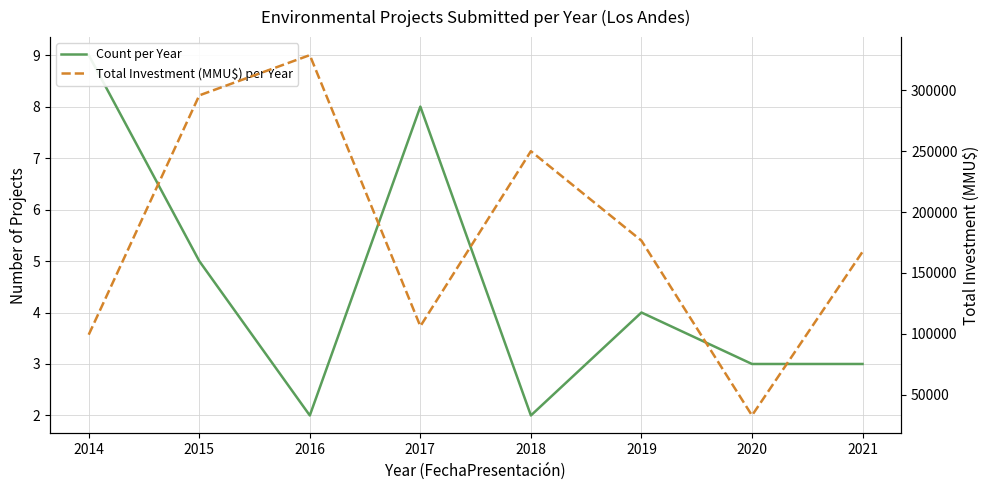

True or false: Total Investment (MMU$) per Year has more than 2 points higher than both neighbors.

False